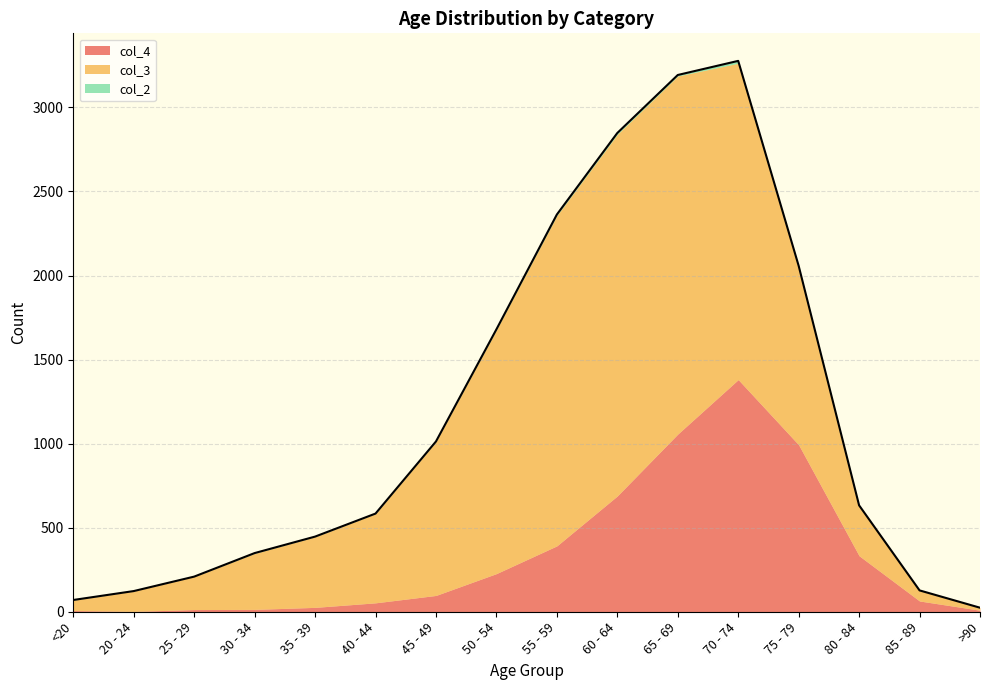

What is the label of the 3rd point from the left?

25 - 29